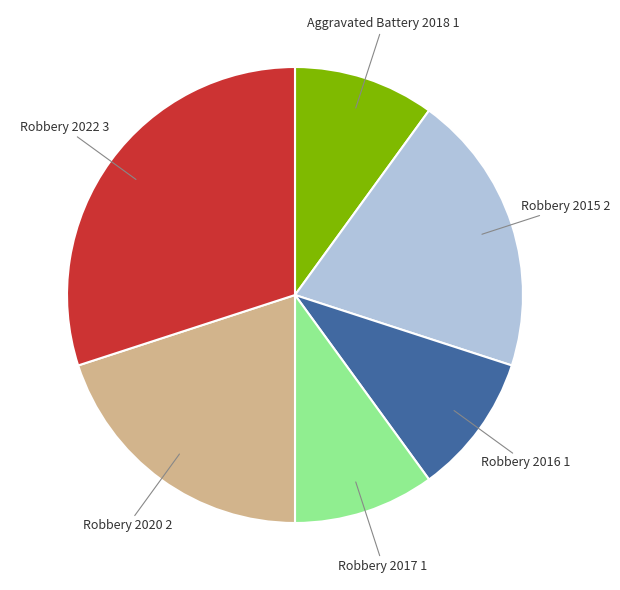

The Robbery 2015 slice represents 32% of the pie. True or false?

False